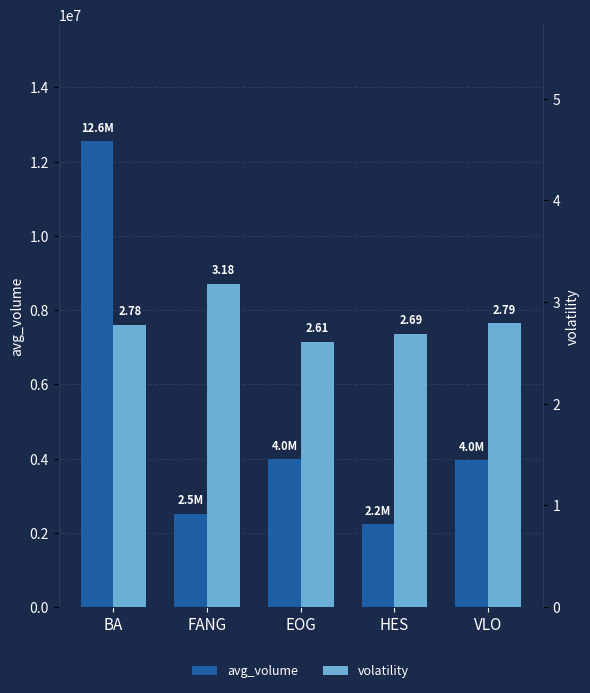

What is the value of the avg_volume bar at the 5th from the left?

3963480.4